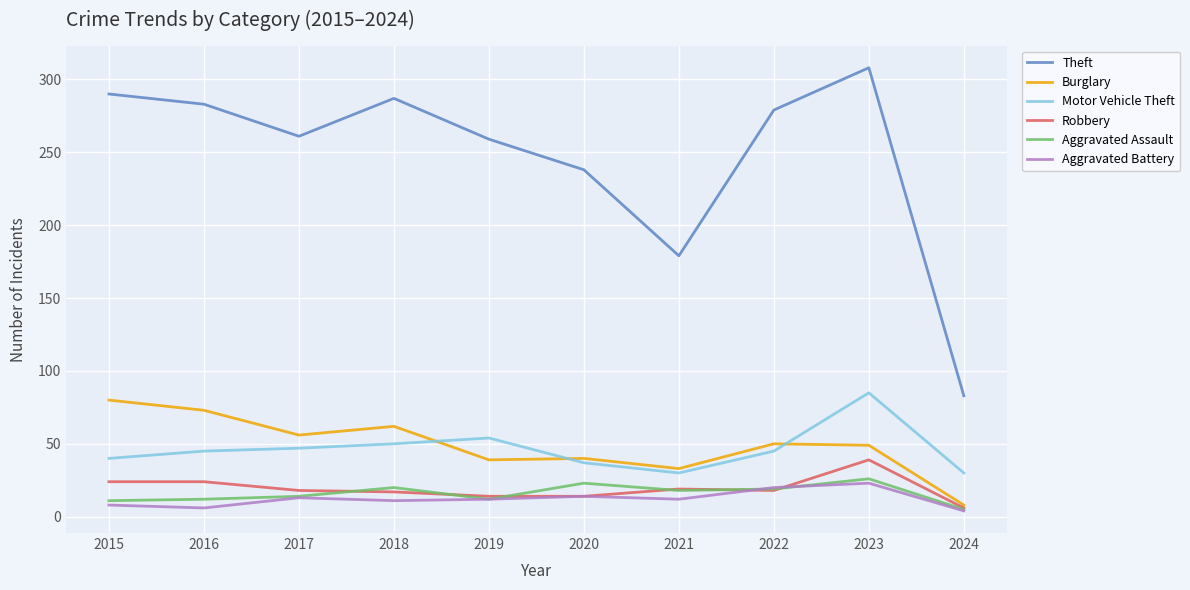

The Burglary series shows 40 at 2020. True or false?

True